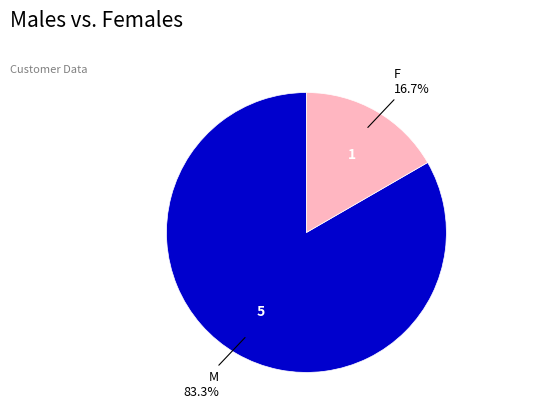

What is the largest slice in the pie chart?

M